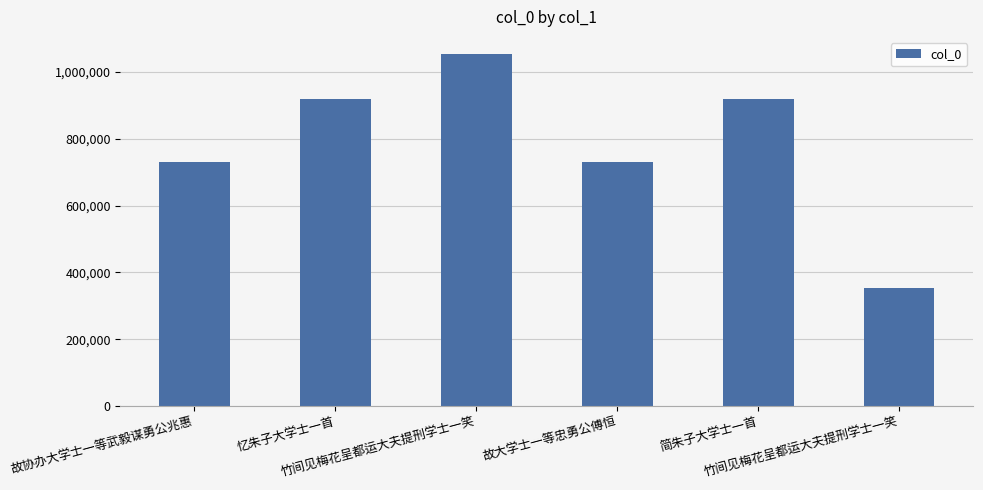

Are the bars horizontal?

No